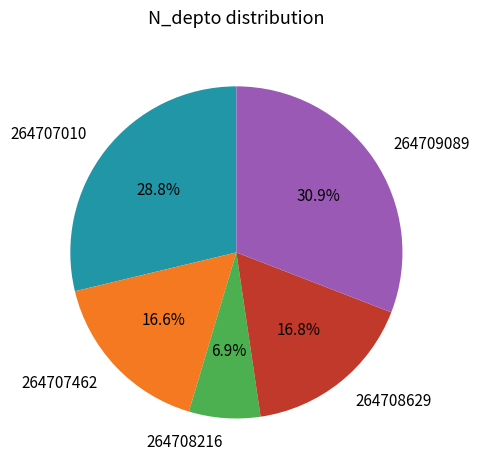

To the nearest percent, what percentage of the pie is 264707010?

29%